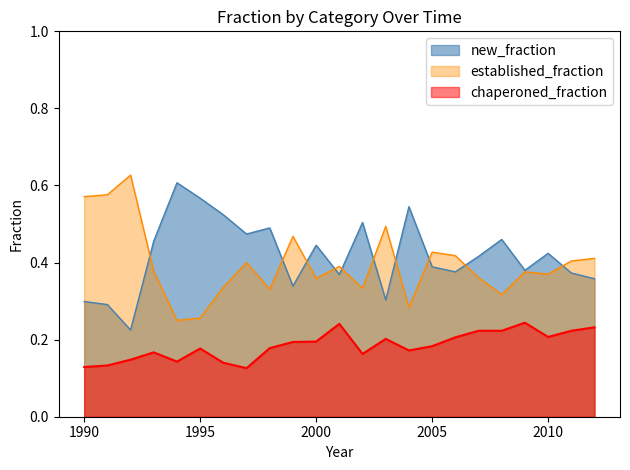

The chaperoned_fraction series shows 0.1 at 1994. True or false?

True